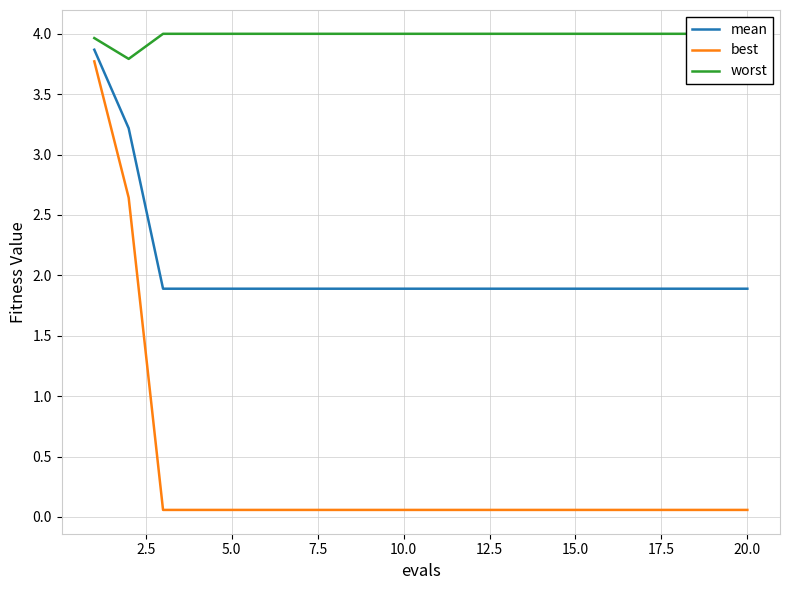

How many distinct data groups are displayed?

3